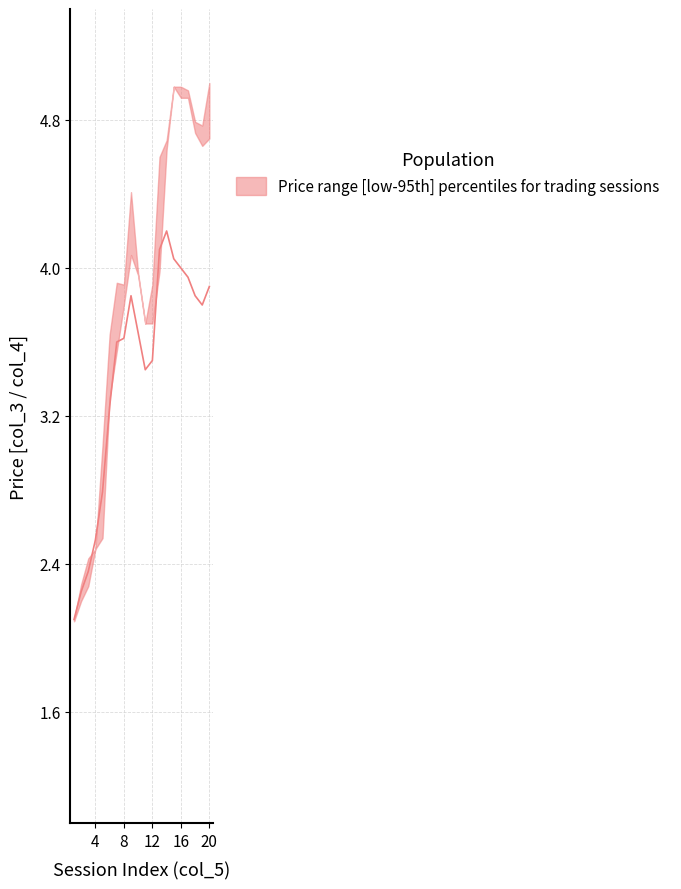

True or false: low has a value of 2.5 at 4.

True